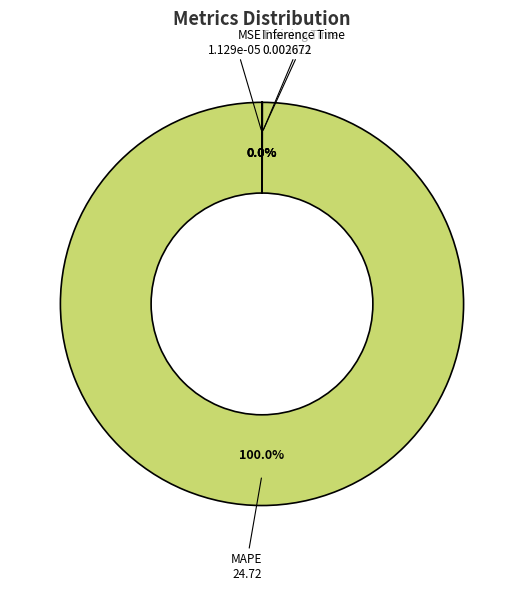

What is the largest slice in the pie chart?

MAPE